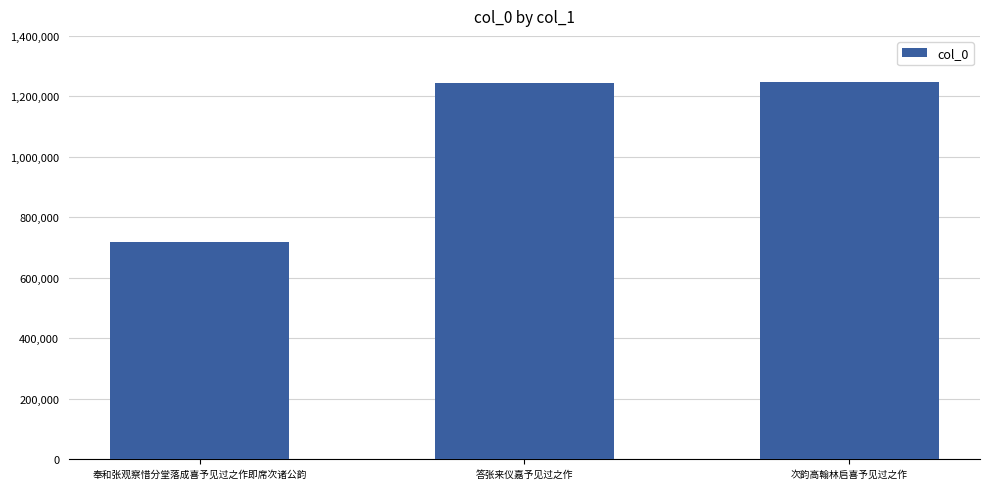

What is the value of the 1st bar from the left?

717172